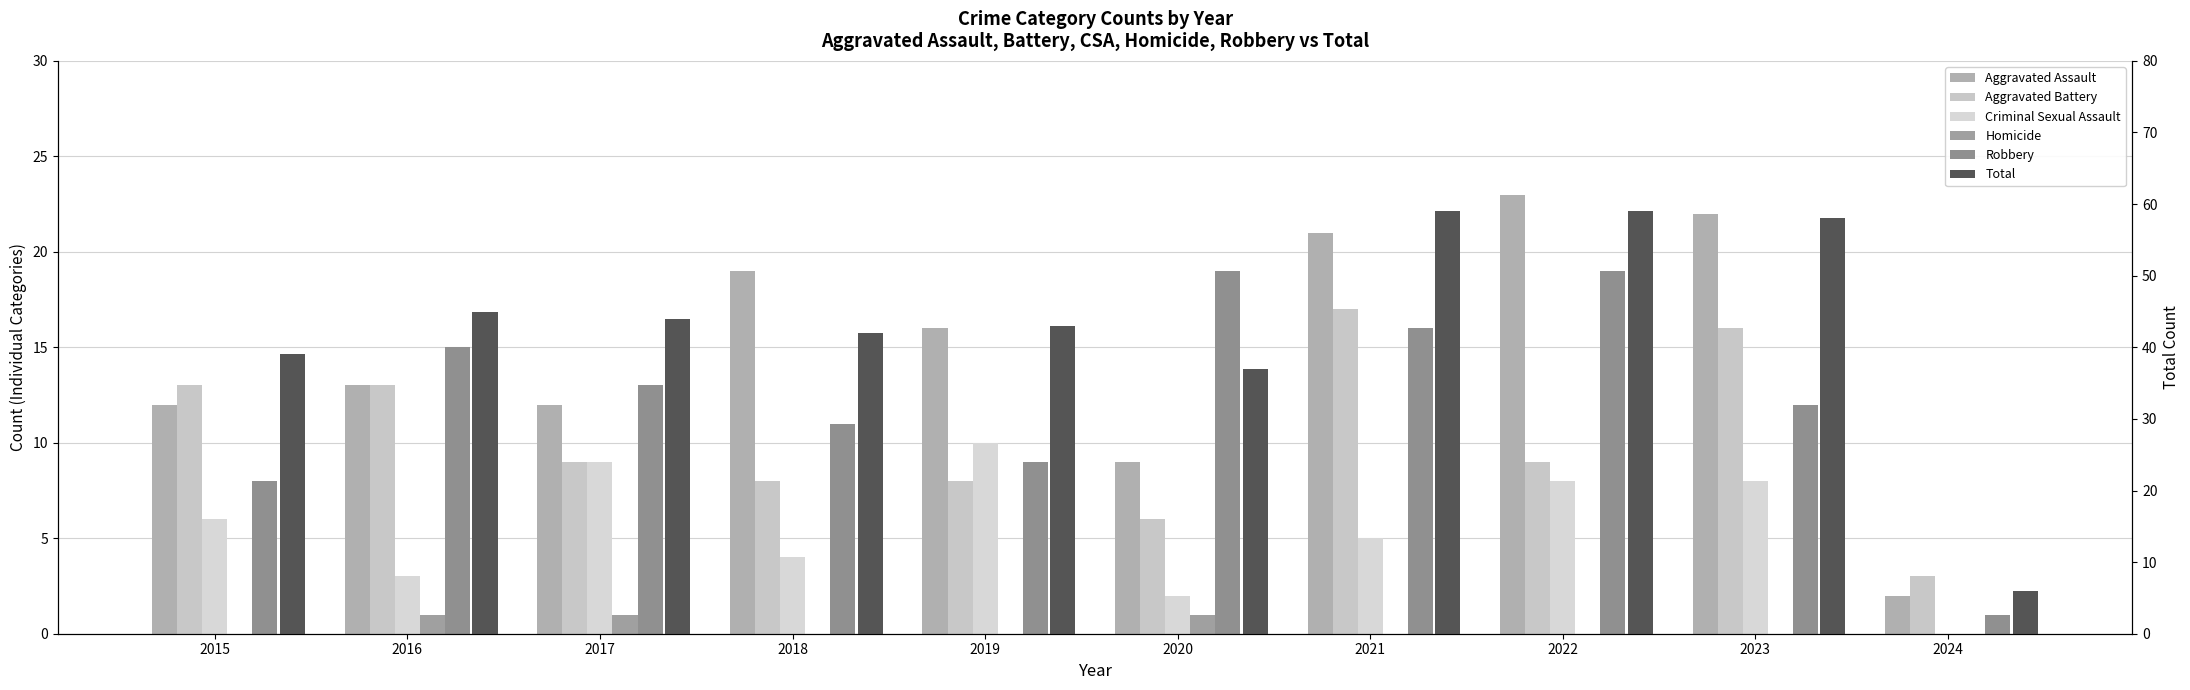

What are all the series names shown in the legend?

Aggravated Assault, Aggravated Battery, Criminal Sexual Assault, Homicide, Robbery, Total